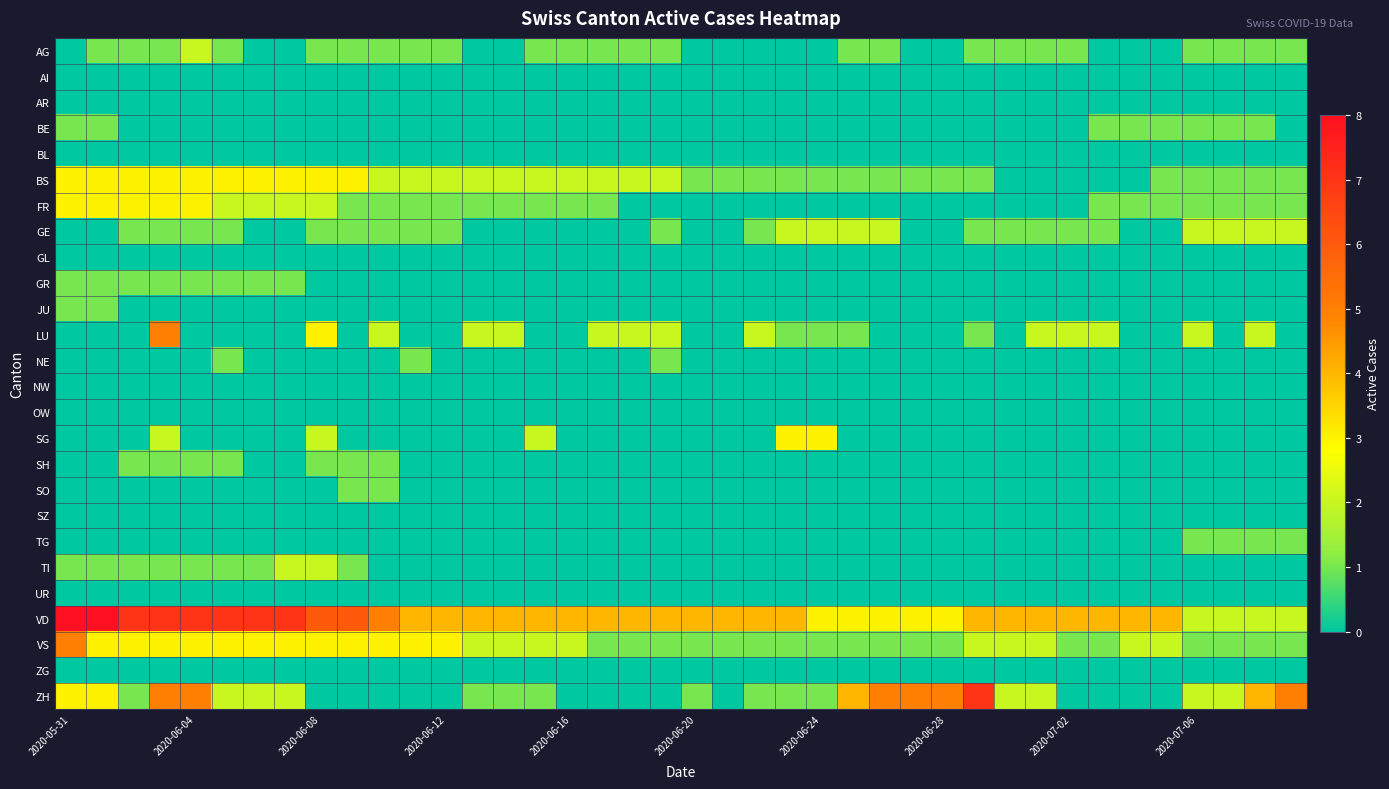

At which category does the chart reach its peak across all series?

2020-05-31